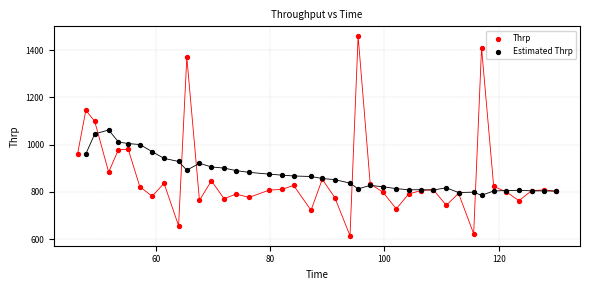

Which series reaches the minimum Y coordinate?

Thrp